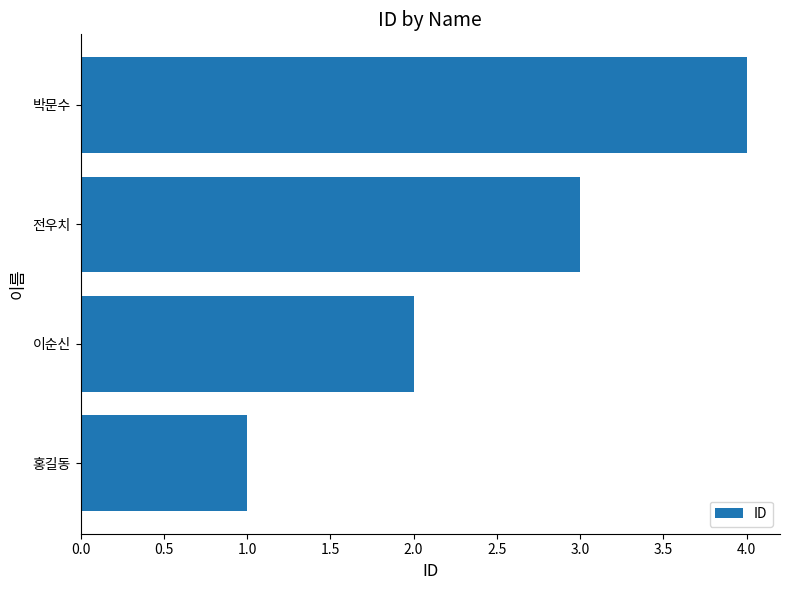

What is the sum of all values?

10